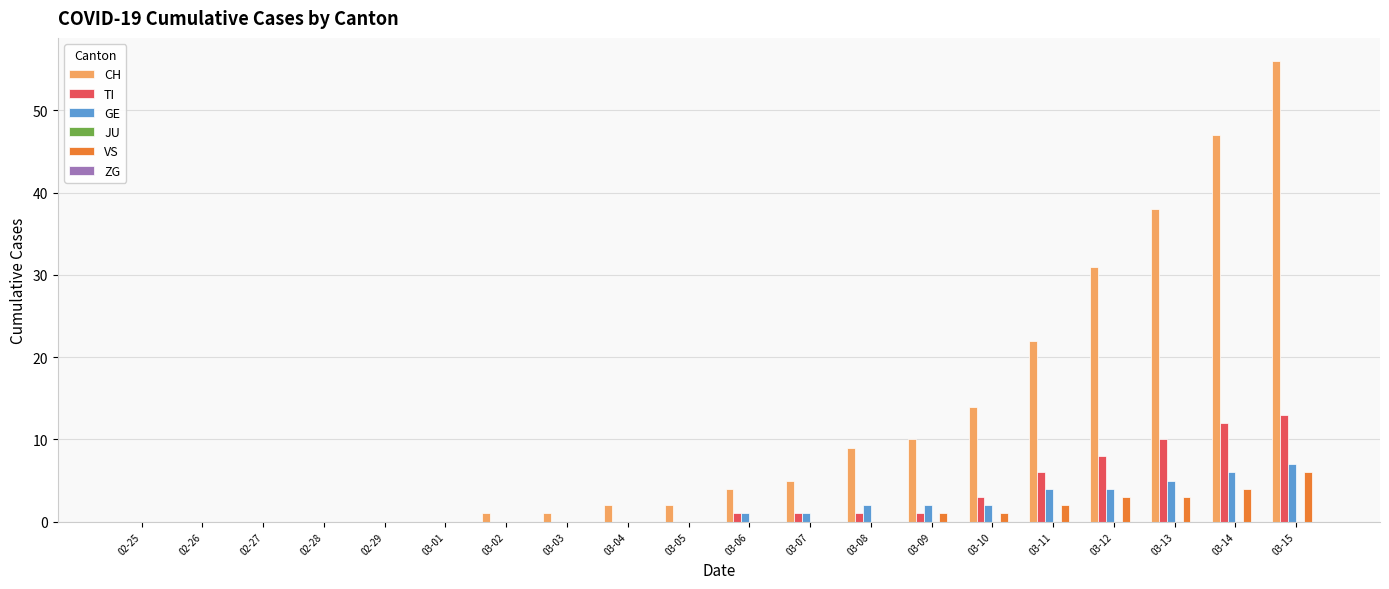

How many groups of bars are there?

20